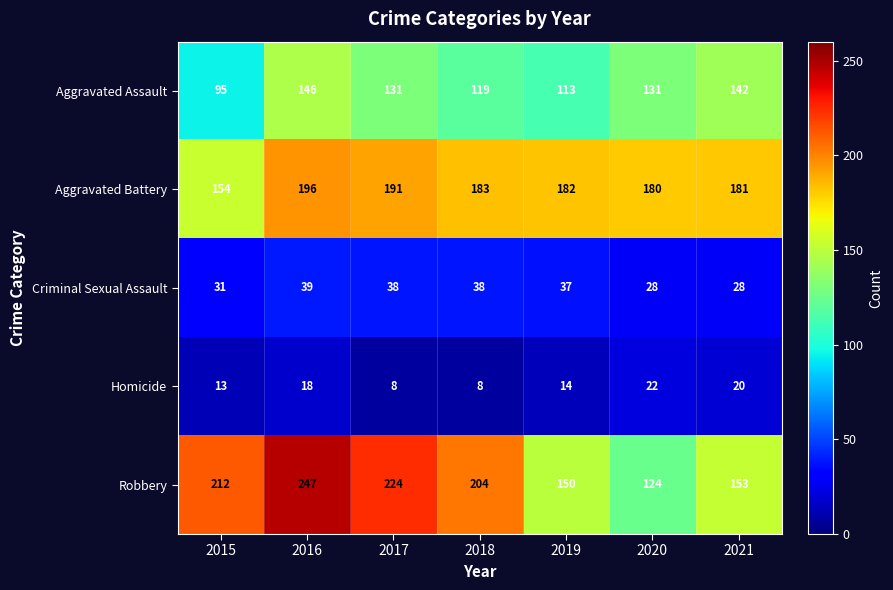

Is it true that Robbery equals 143 at 2015?

False